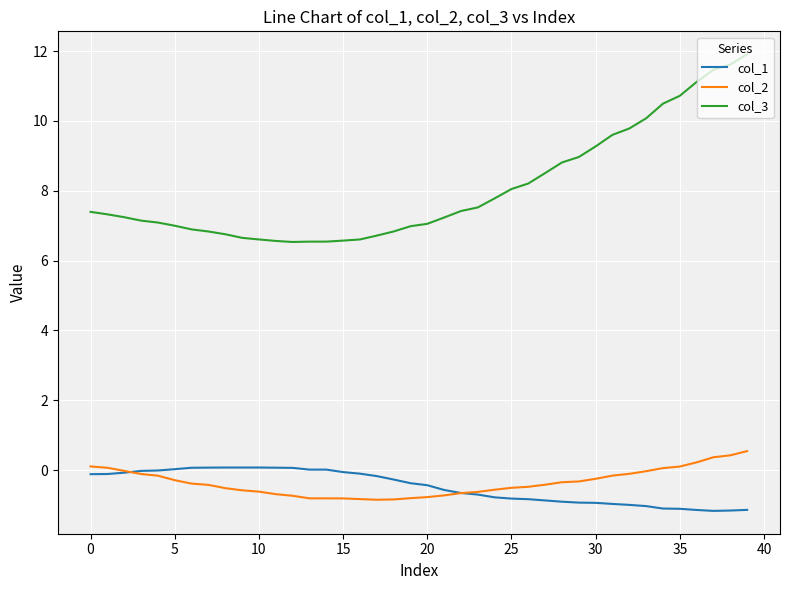

True or false: col_2 and col_3 intersect in this chart.

False